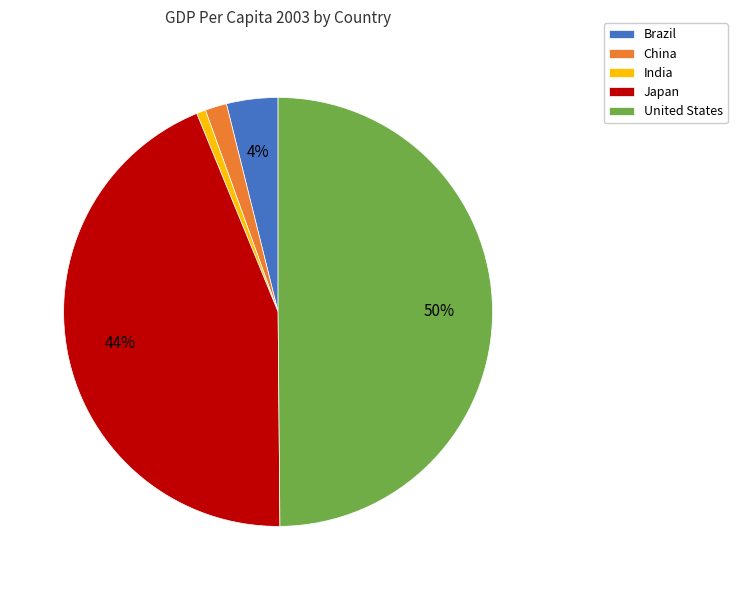

To the nearest percent, what portion does Brazil represent?

4%